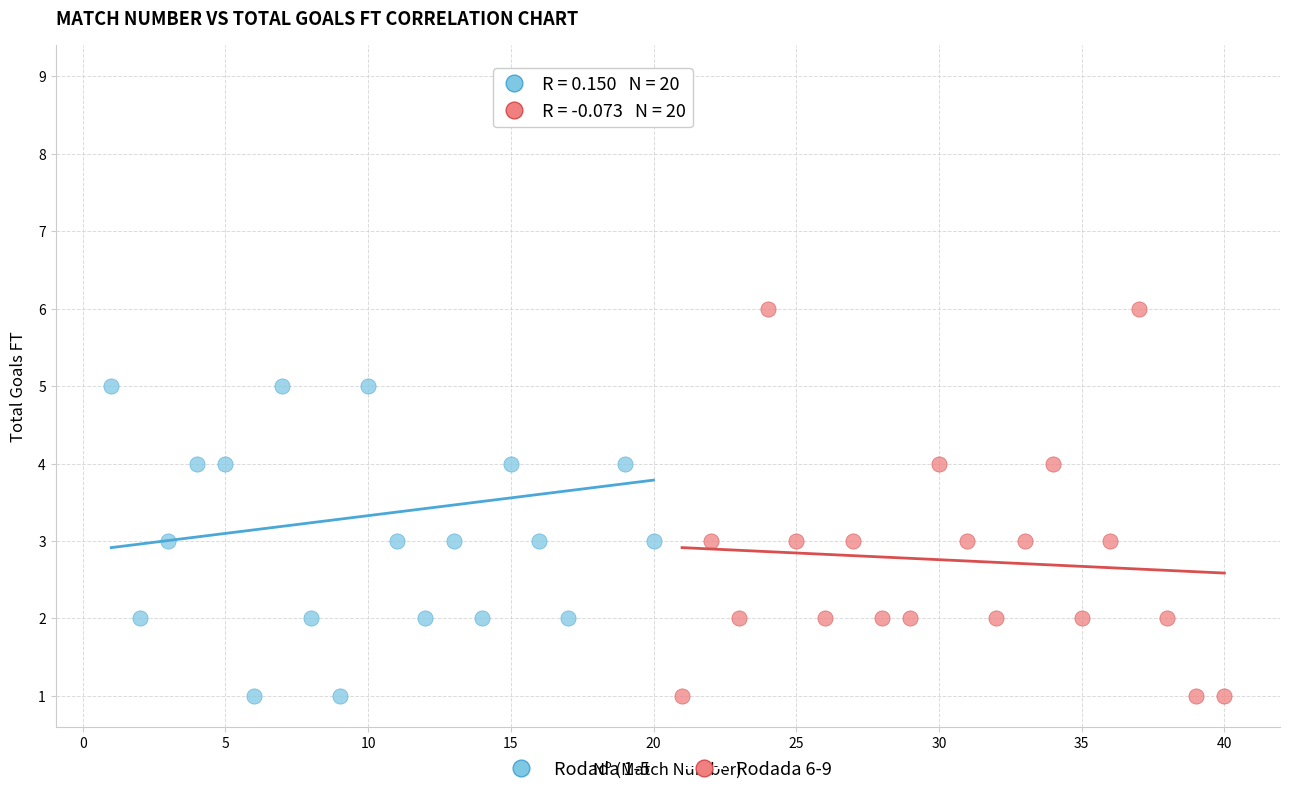

Which series contains the highest Y value?

Rodada 1-5